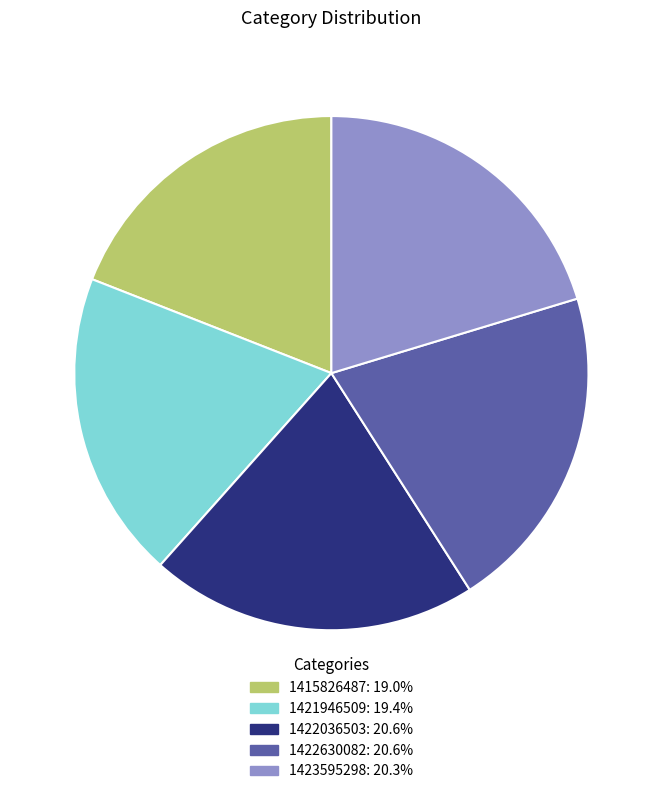

The 1422630082 slice represents 21% of the pie. True or false?

True